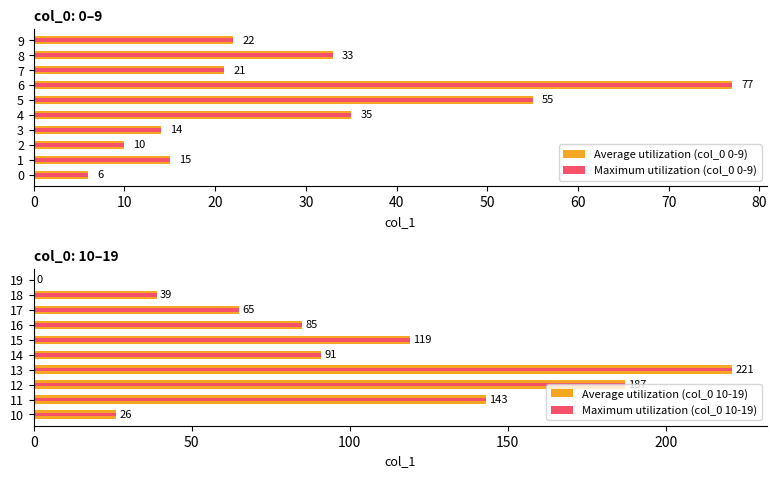

Is it true that Average utilization (col_0 10-19) equals 63 at 18?

False